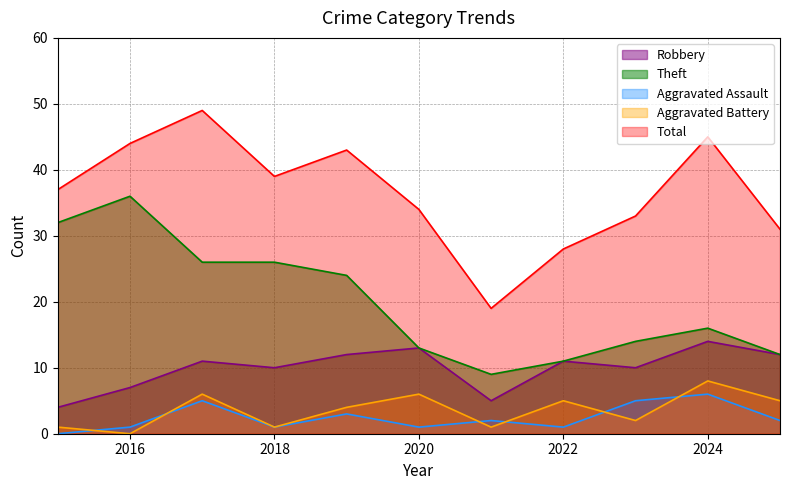

At which category does Total reach its first local peak?

2017